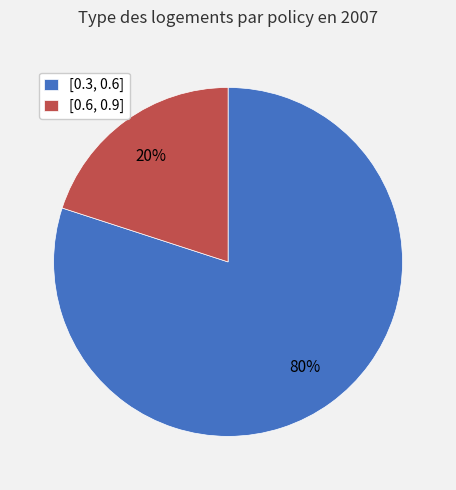

True or false: [0.3, 0.6] accounts for 76% of the total.

False